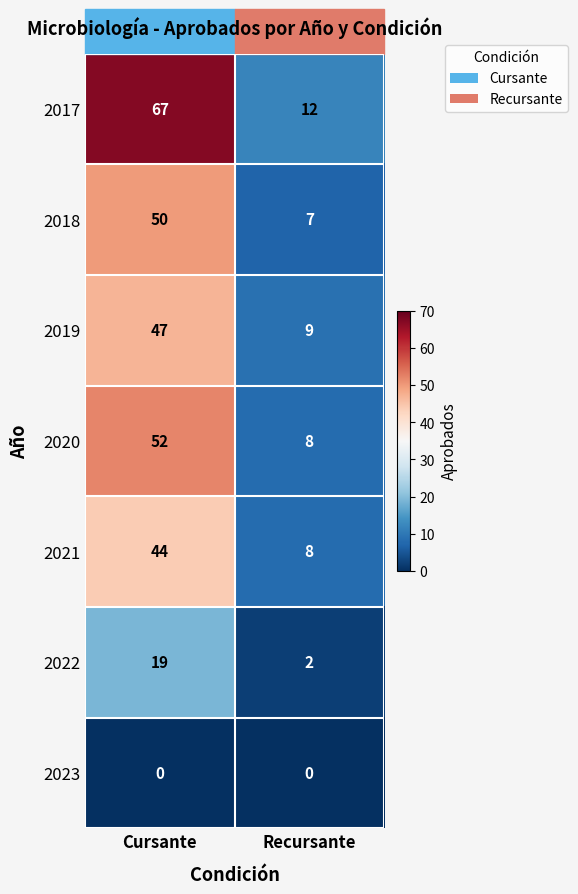

What is the total value across all series at Cursante?

279